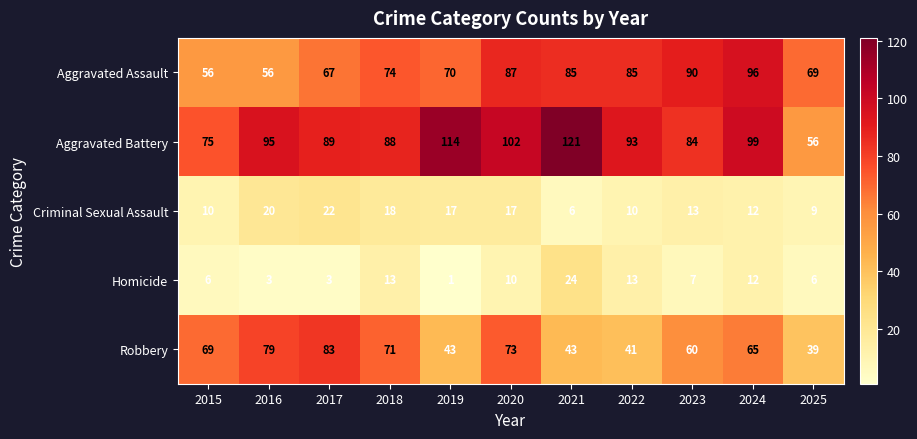

Rank the series at 2025 from highest to lowest value.

Aggravated Assault, Aggravated Battery, Robbery, Criminal Sexual Assault, Homicide